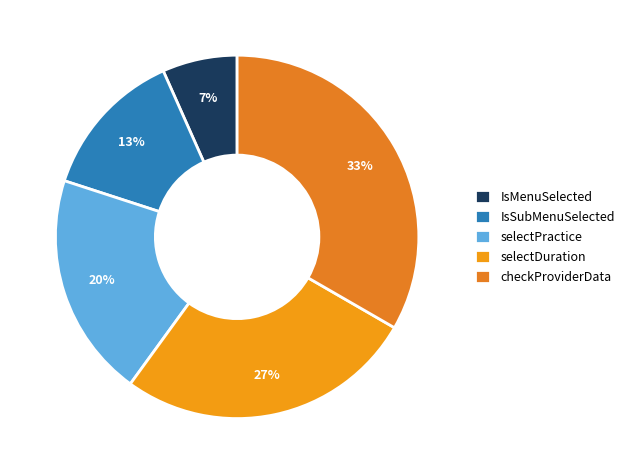

Which slice is the largest?

checkProviderData